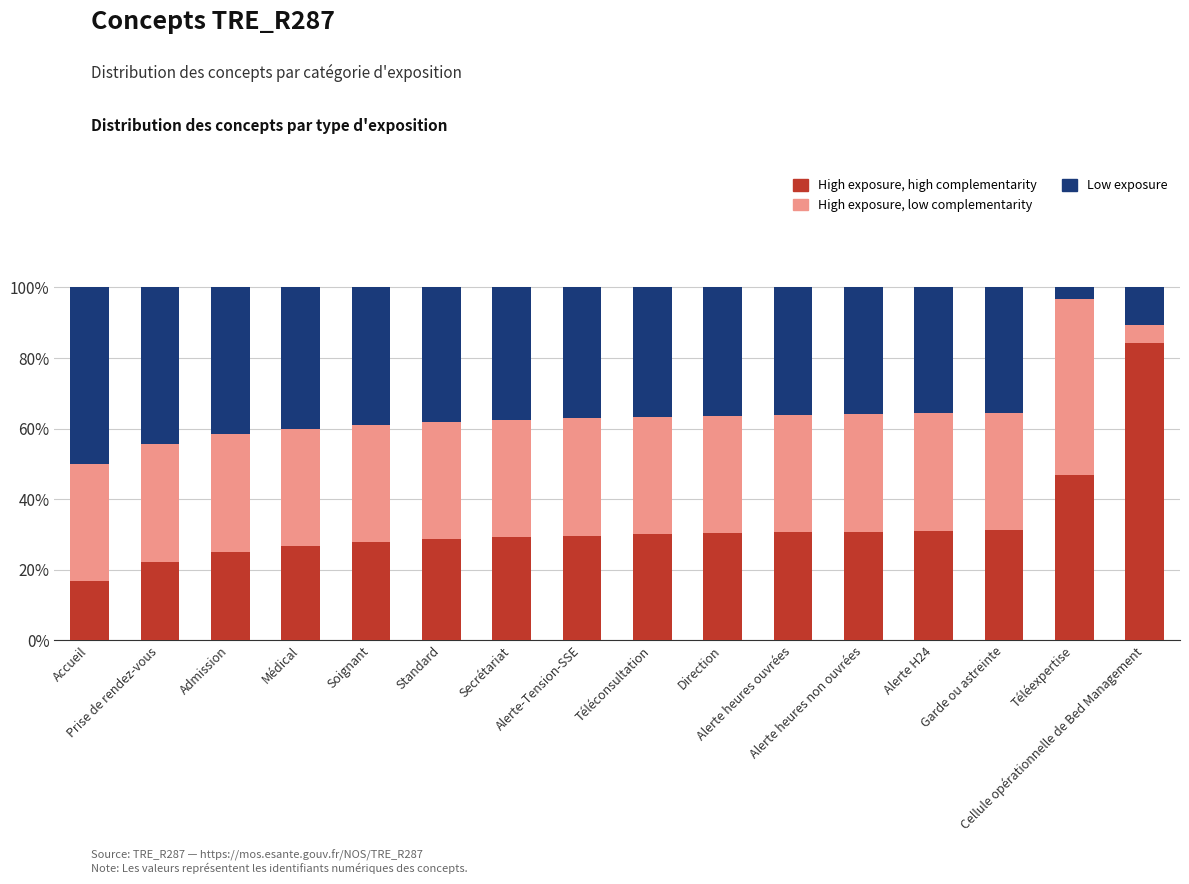

How many bars are there in total?

16